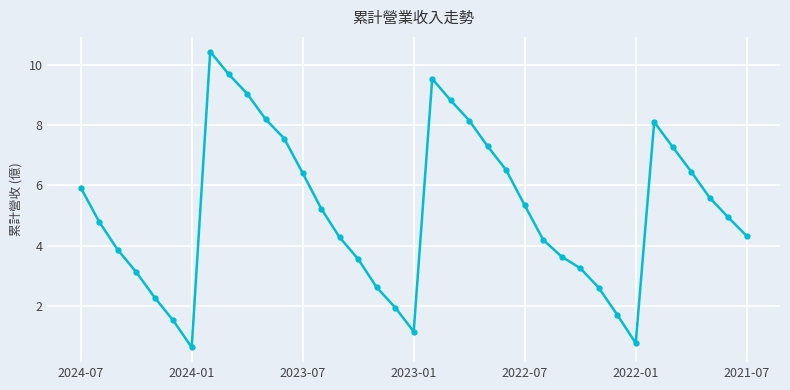

How many data points are less than 4?

14